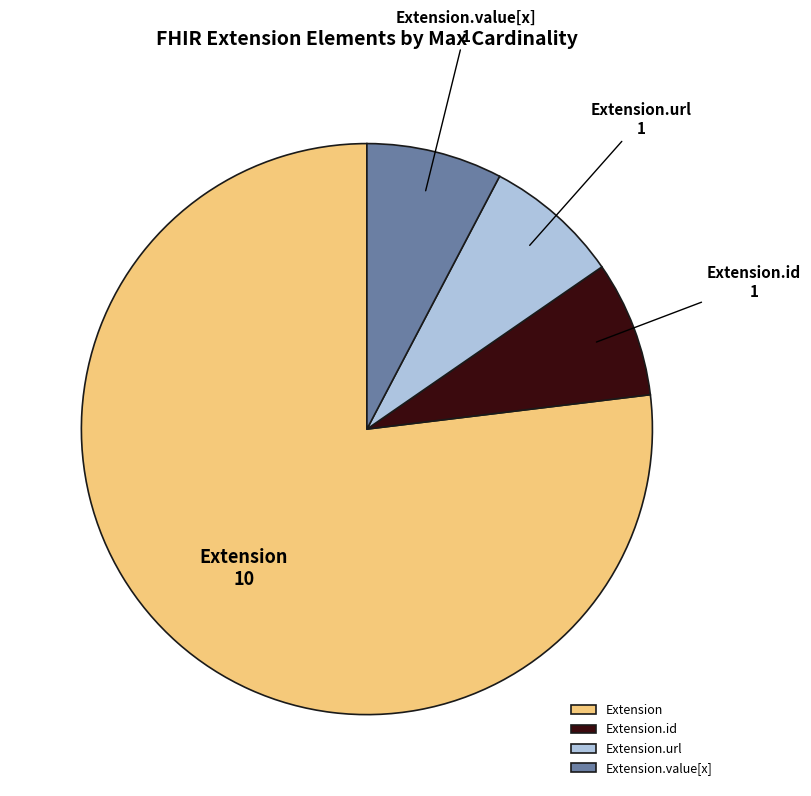

What is the majority slice?

Extension